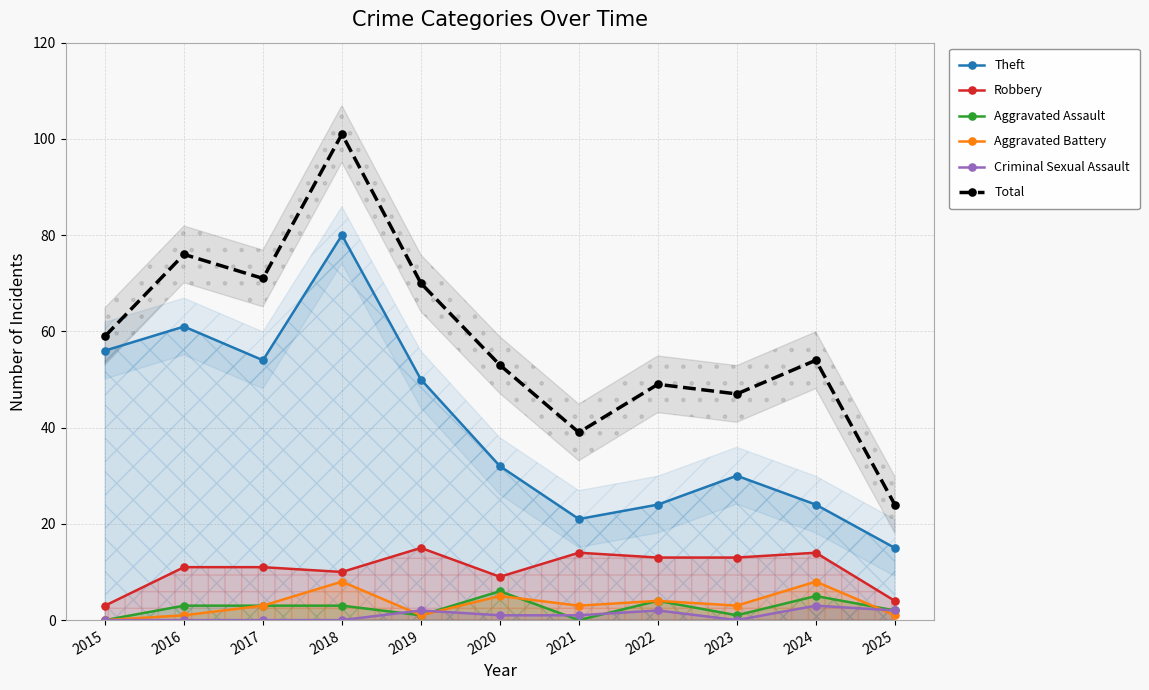

What are all the series names shown in the legend?

Theft, Robbery, Aggravated Assault, Aggravated Battery, Criminal Sexual Assault, Total